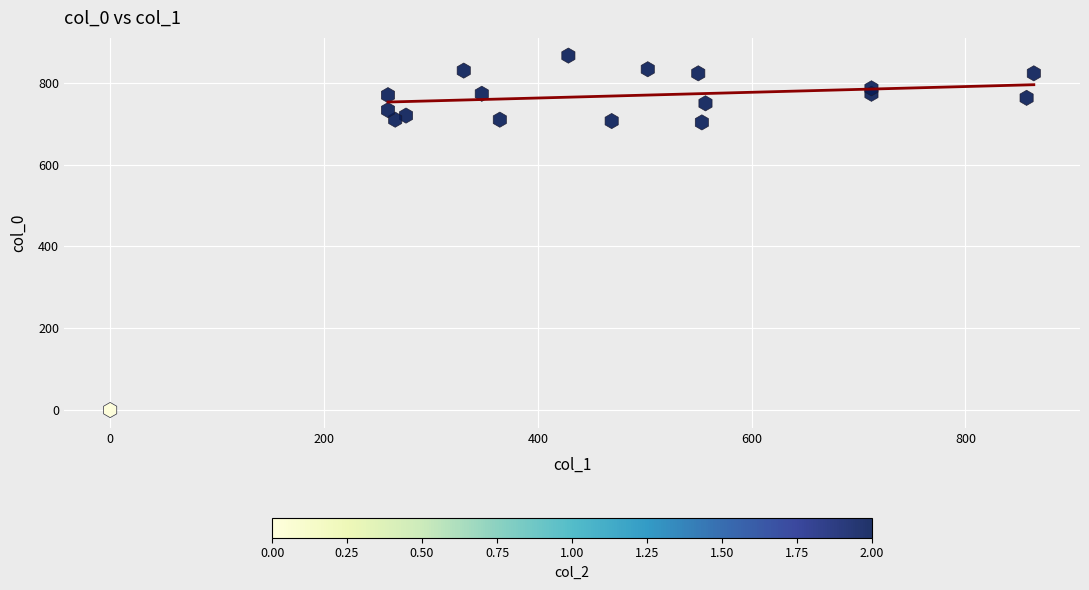

What is the range of Y values (max minus min)?

866.7